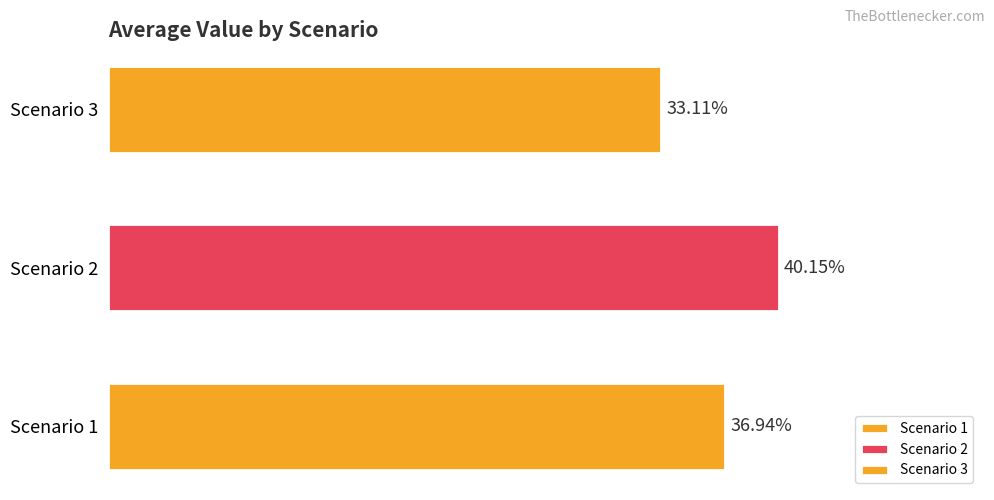

List the labels in order of value, smallest first.

Scenario 3, Scenario 1, Scenario 2